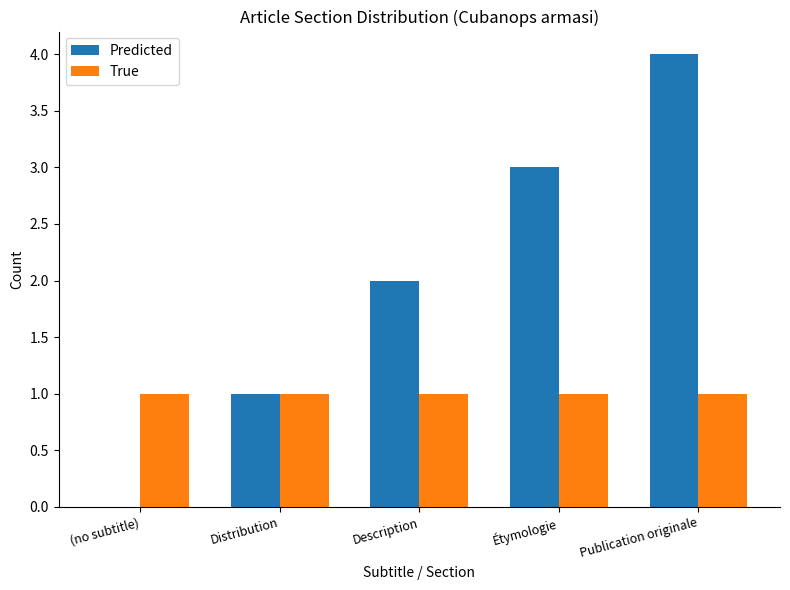

Between (no subtitle) and Description, which series saw the biggest shift?

Predicted